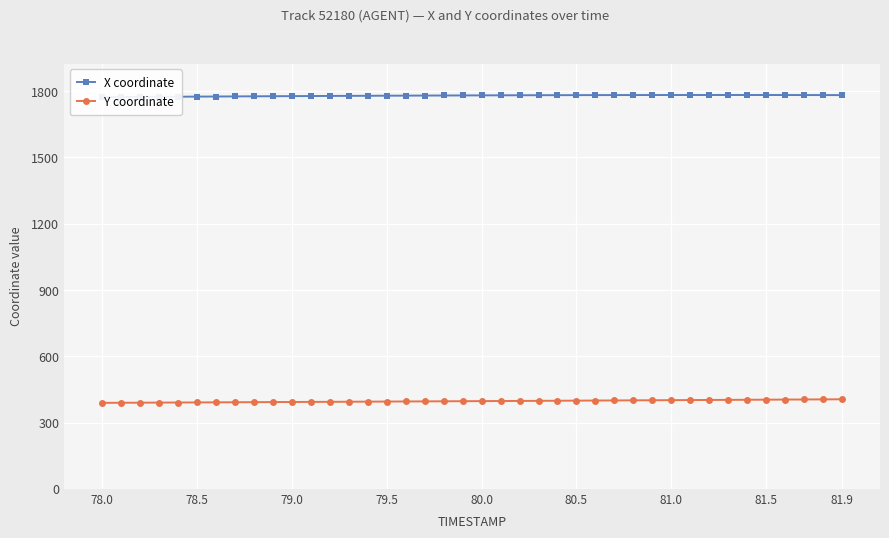

What is the highest value of the Y coordinate series?

405.3